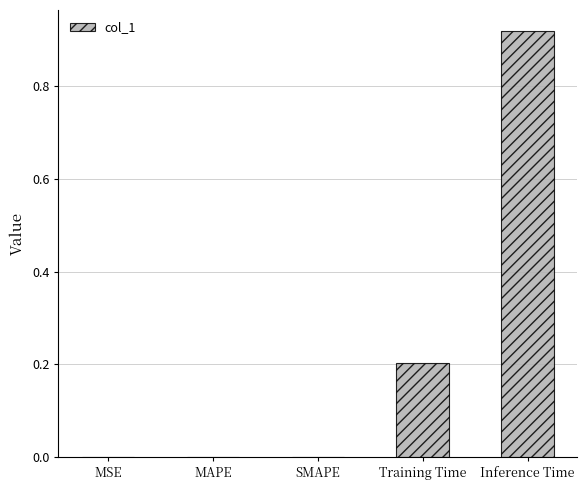

What is the sum of all values?

1.1